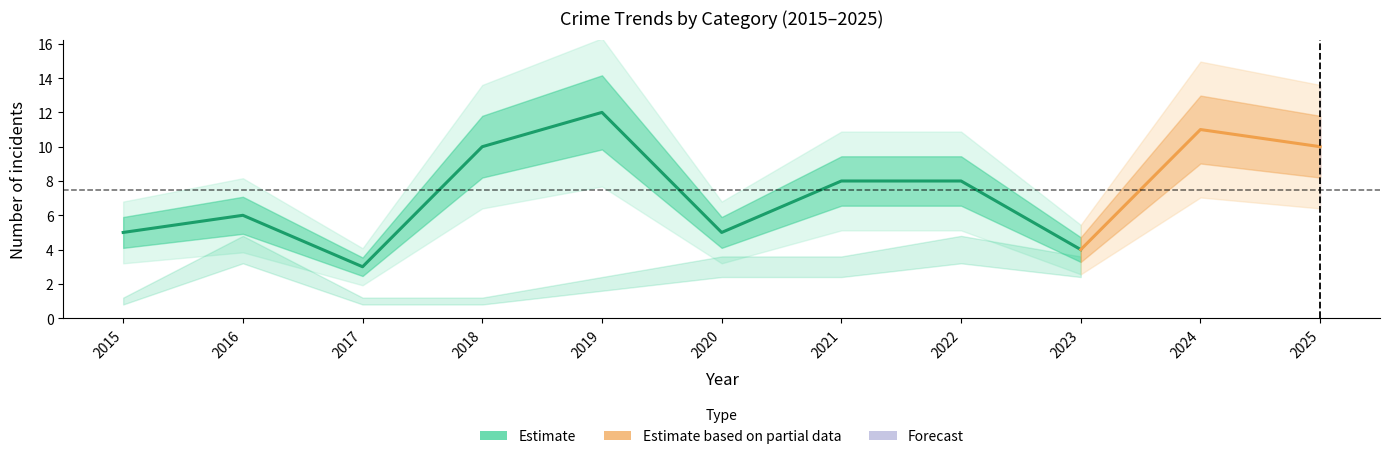

How many distinct data groups are displayed?

3